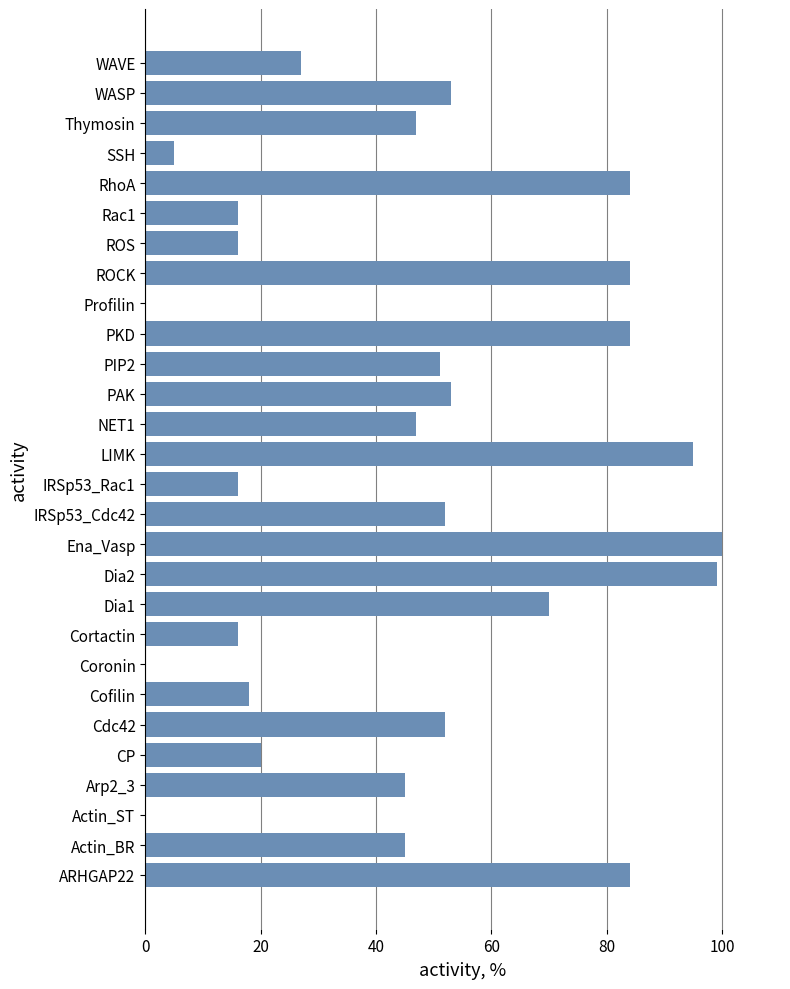

Are the bars horizontal?

Yes